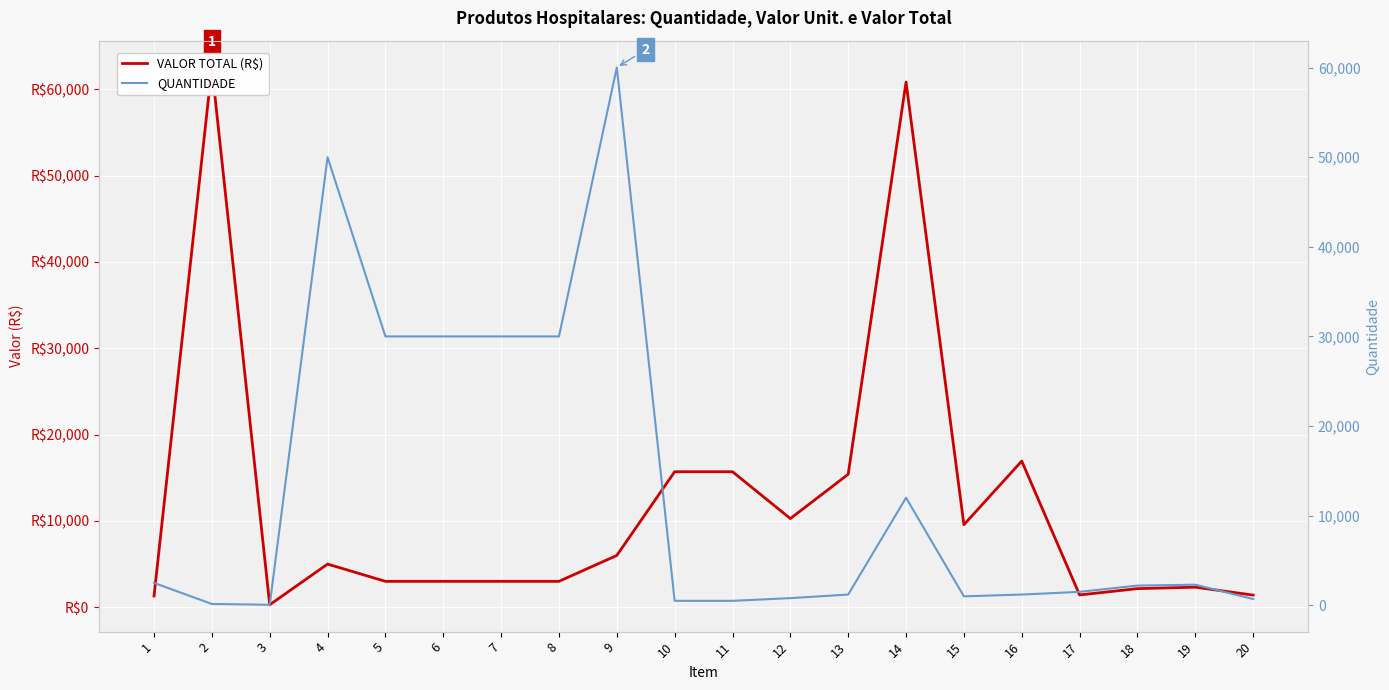

What is the total value across all series at 16?

18132.0